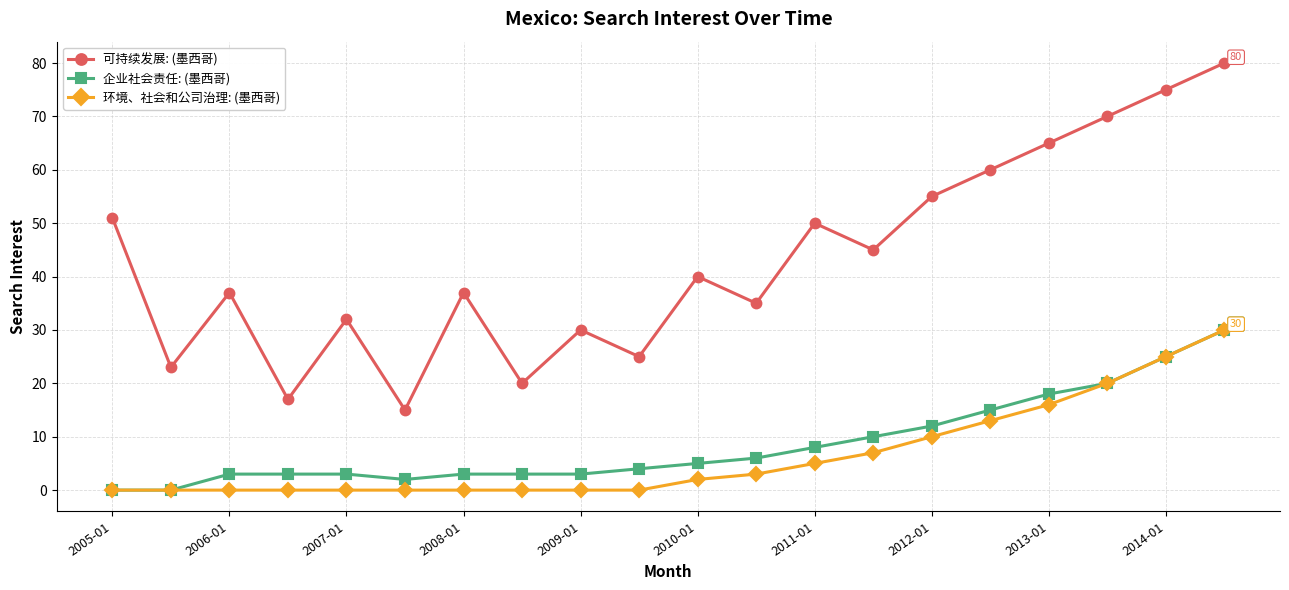

Which series has the largest total across all categories?

可持续发展: (墨西哥)